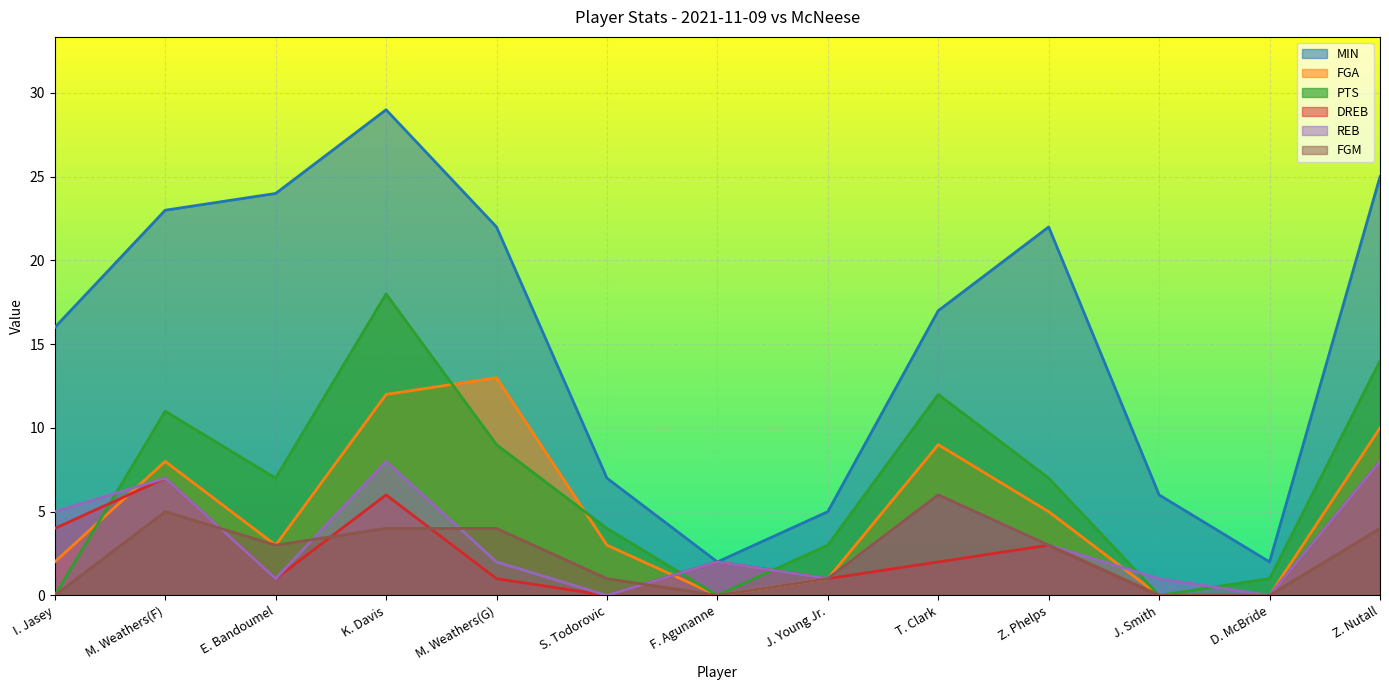

True or false: DREB has a value of 5 at Z. Phelps.

False